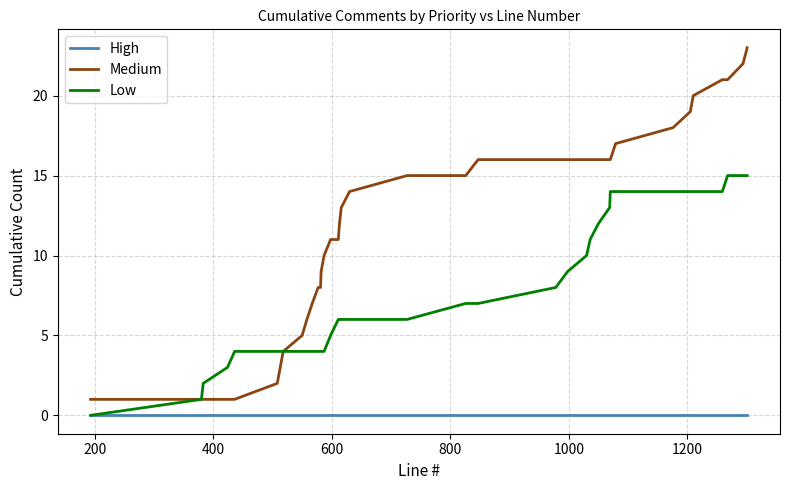

True or false: Medium and High intersect in this chart.

False